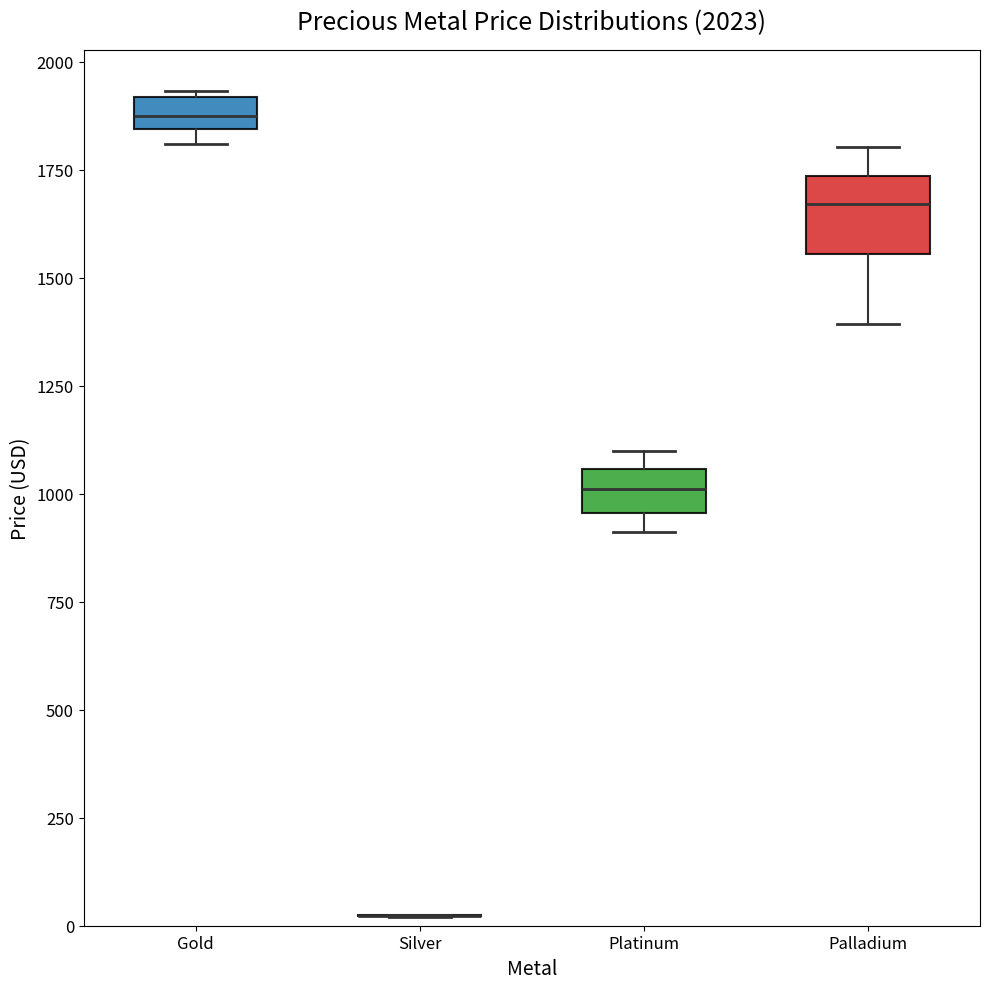

Comparing the boxes themselves (not the whiskers), which one is the tallest?

Palladium